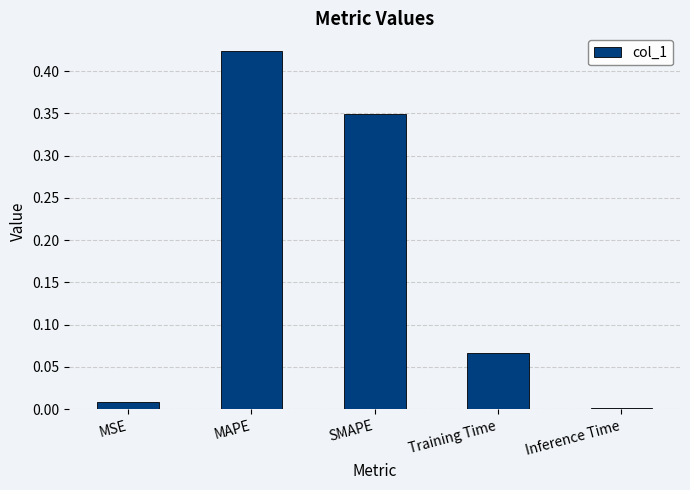

What is the sum of all values?

0.8